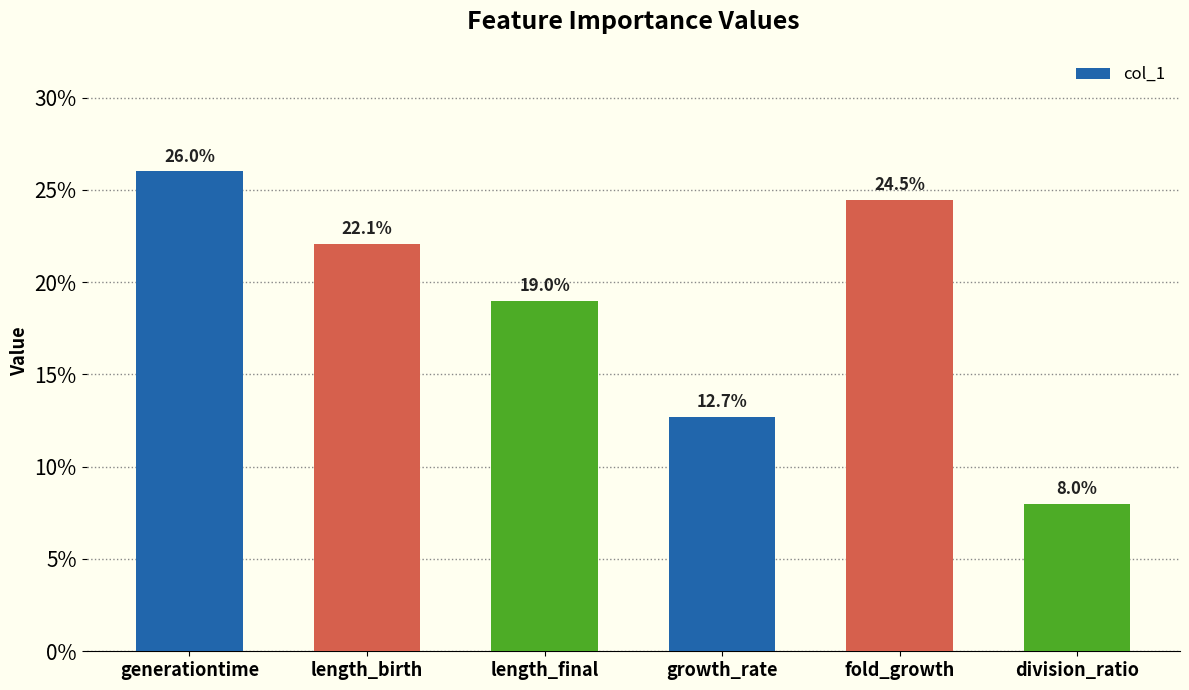

How many values are between 0 and 1?

6